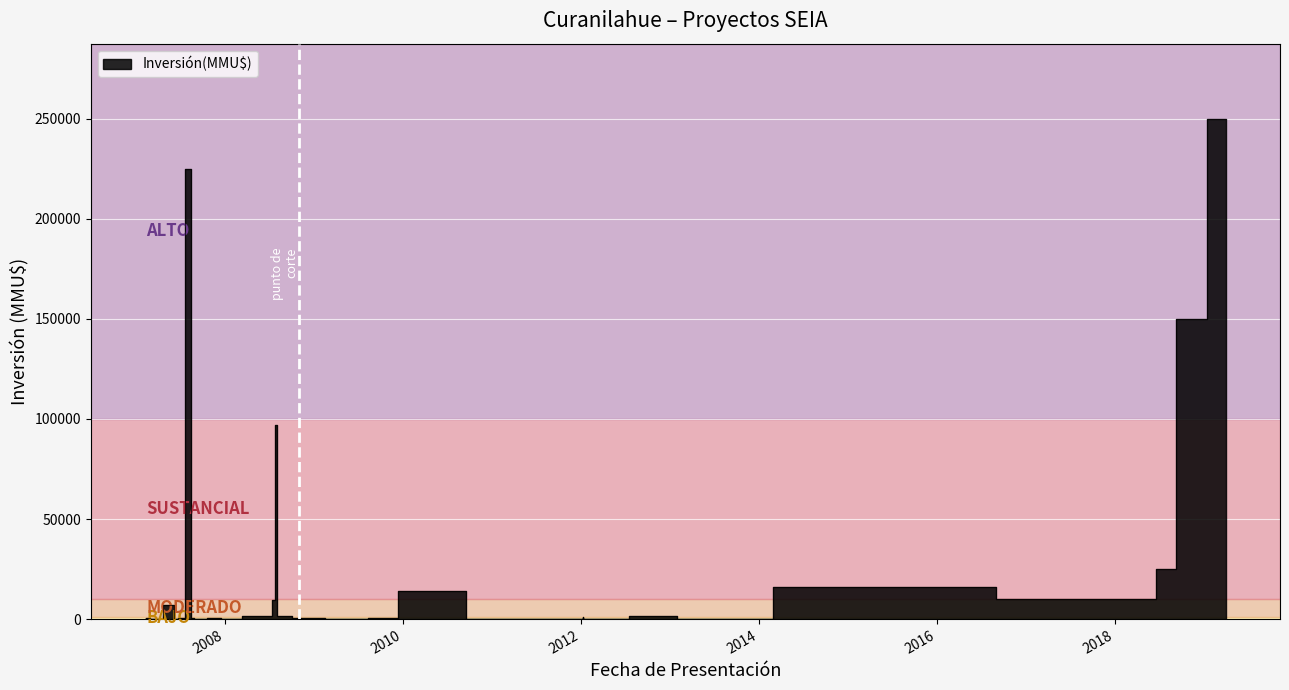

What is the sum of the values at 12/01/2012 and 20/02/2012?

1300